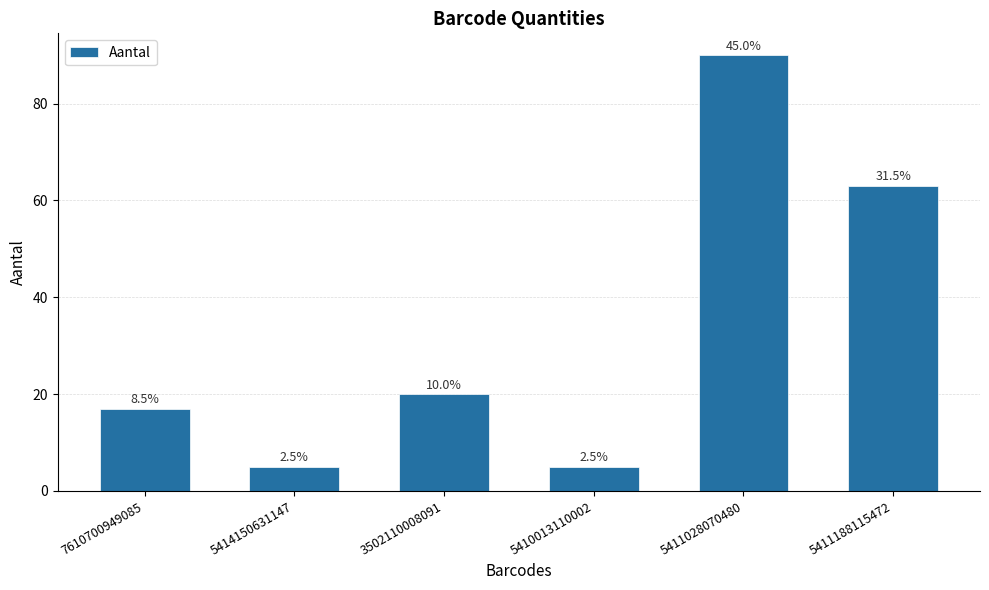

What value does the data have at 5414150631147?

5